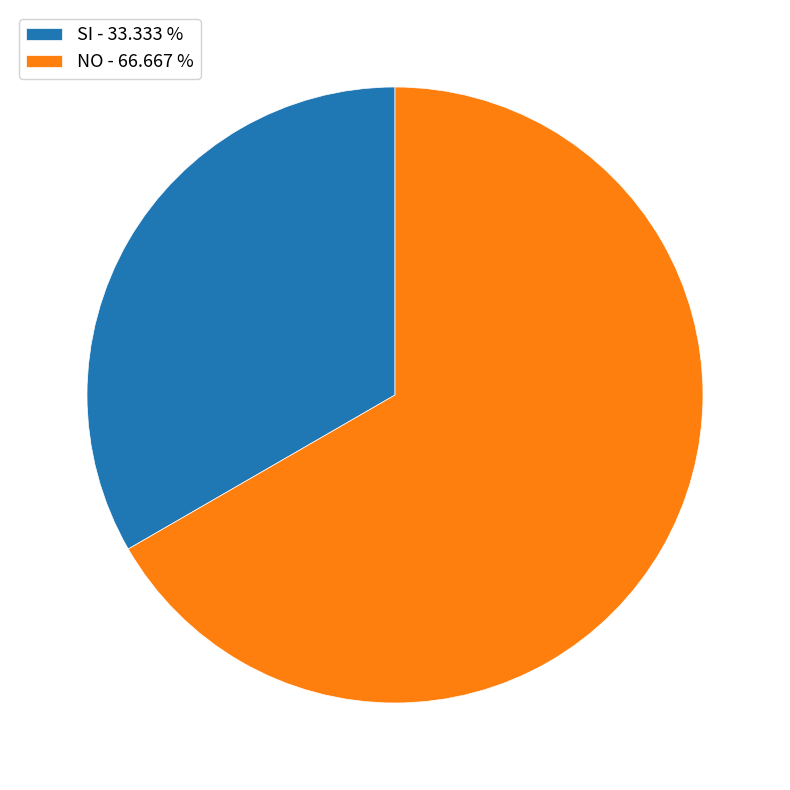

What is the smallest slice in the pie chart?

SI